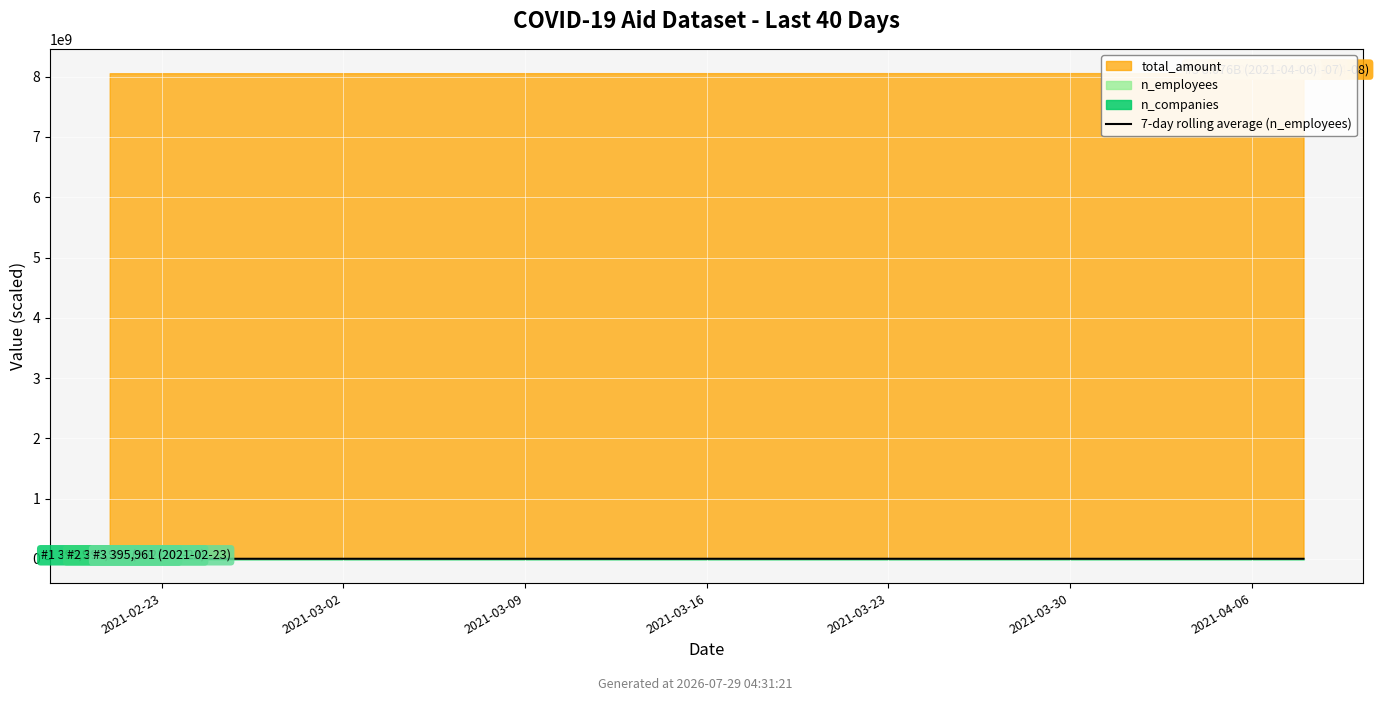

How many data points are above 394660?

20